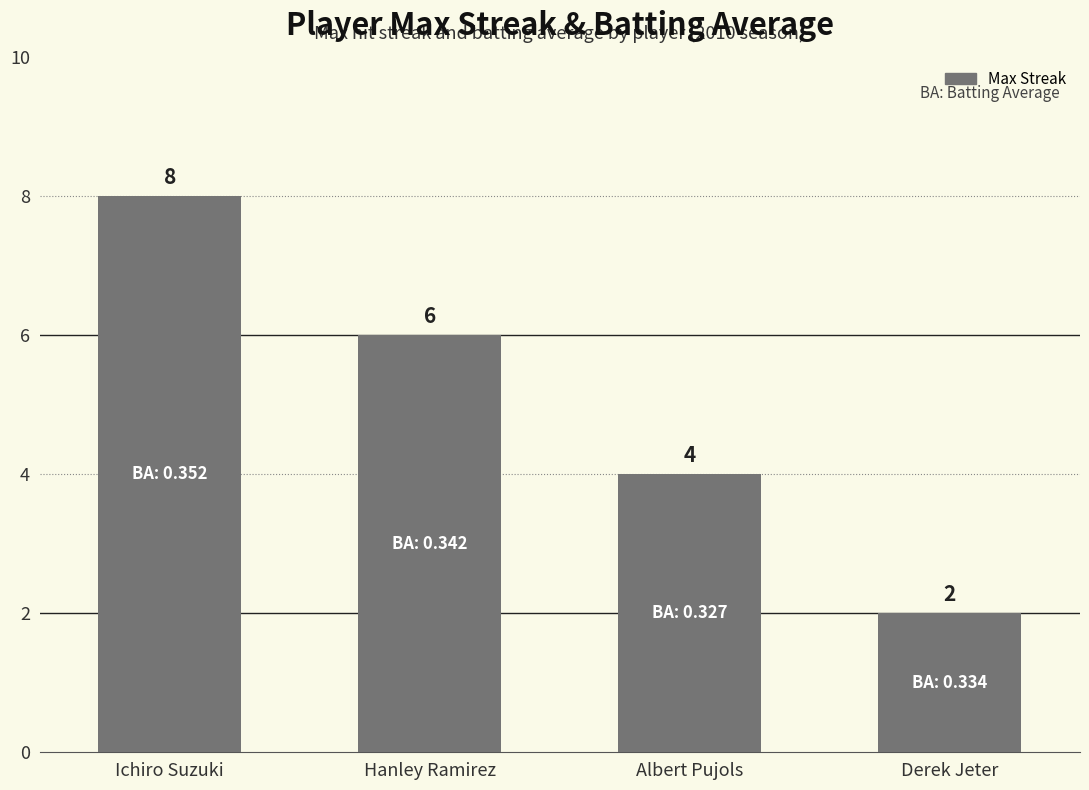

Reading left to right, extract all data points from this chart.

8	6	4	2